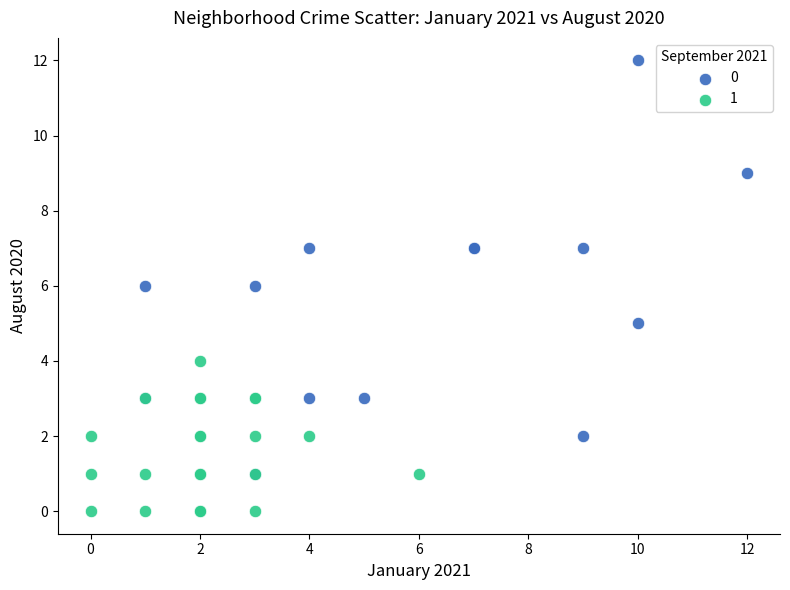

Which series reaches the minimum Y coordinate?

1